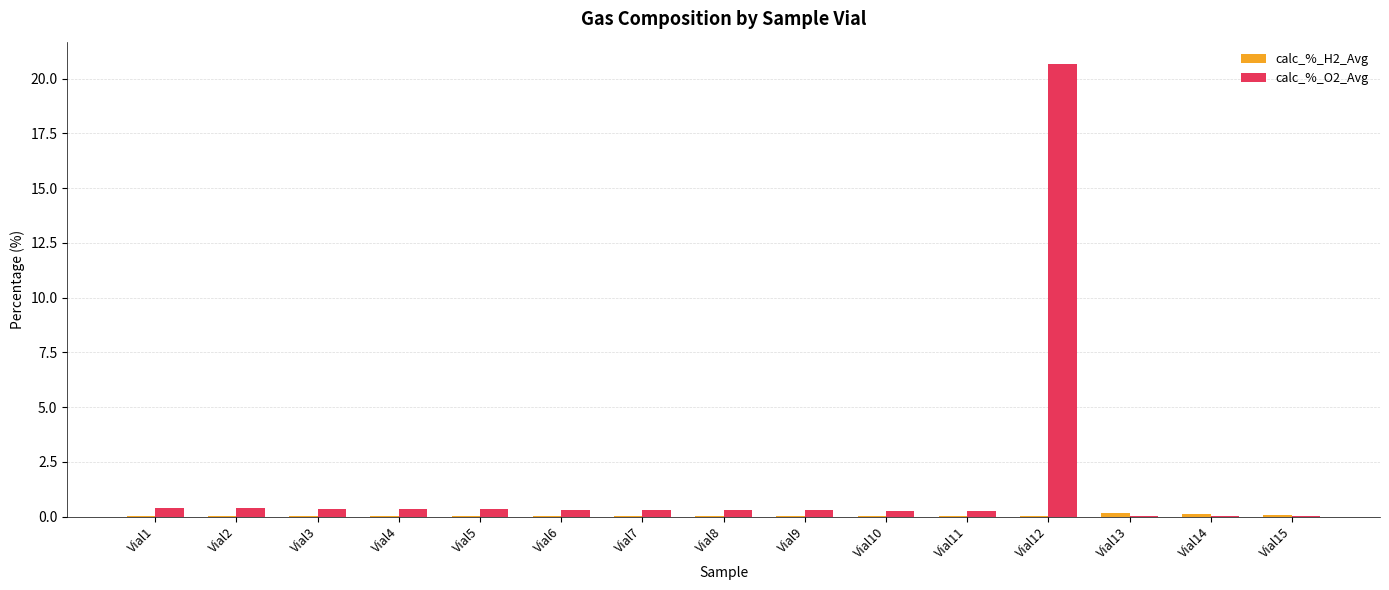

What is the total value across all series at Vial3?

0.4